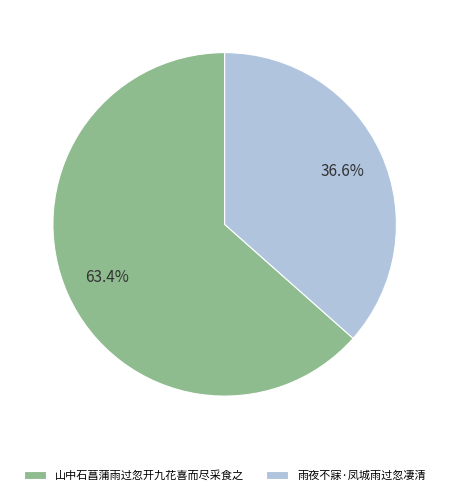

Is it true that 雨夜不寐·凤城雨过忽凄清 is 51% of the pie?

False